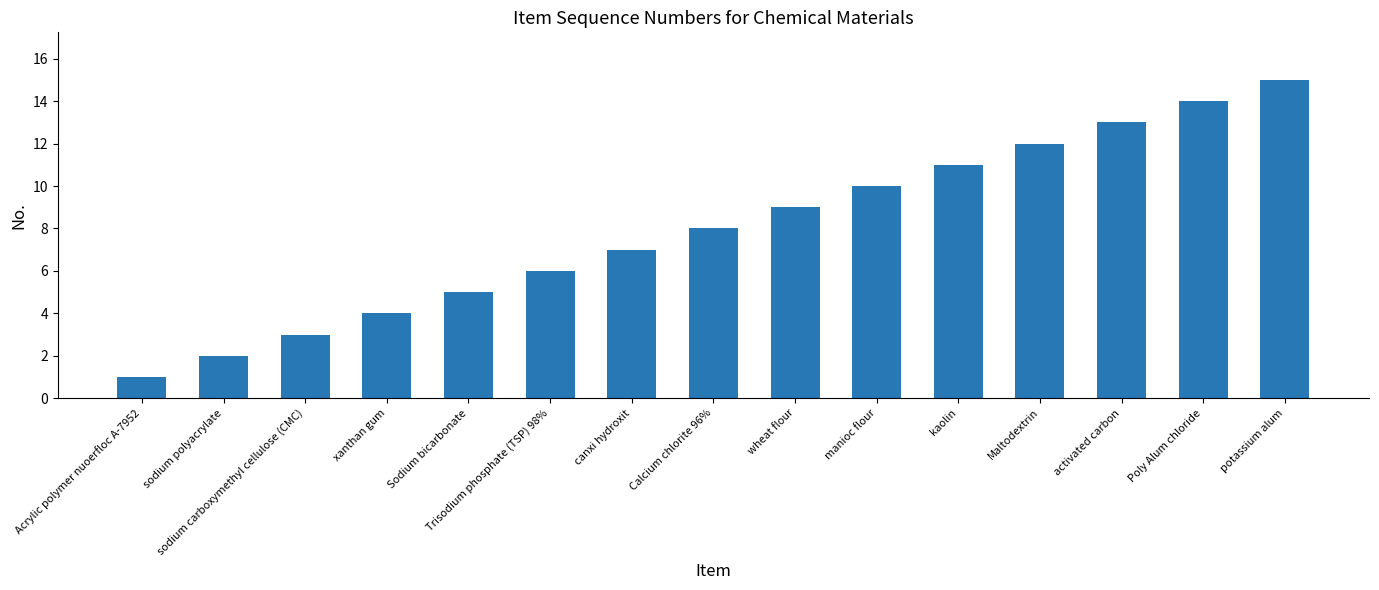

Rank the categories by value from highest to lowest.

potassium alum, Poly Alum chloride, activated carbon, Maltodextrin, kaolin, manioc flour, wheat flour, Calcium chlorite 96%, canxi hydroxit, Trisodium phosphate (TSP) 98%, Sodium bicarbonate, xanthan gum, sodium carboxymethyl cellulose (CMC), sodium polyacrylate, Acrylic polymer nuoerfloc A-7952